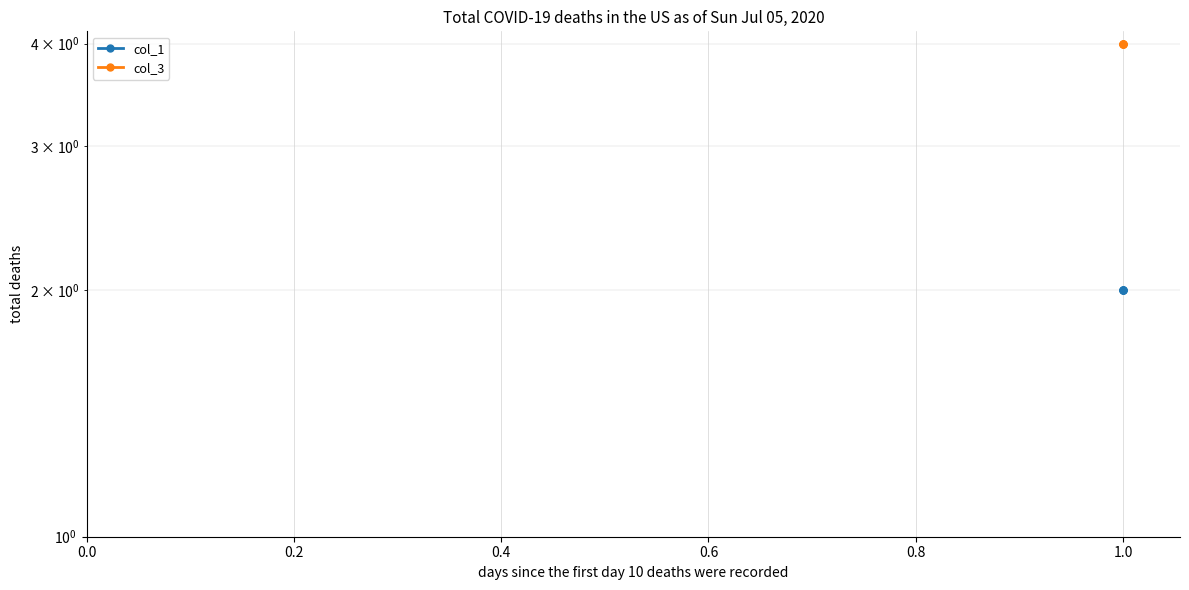

True or false: col_1 and col_3 intersect in this chart.

False